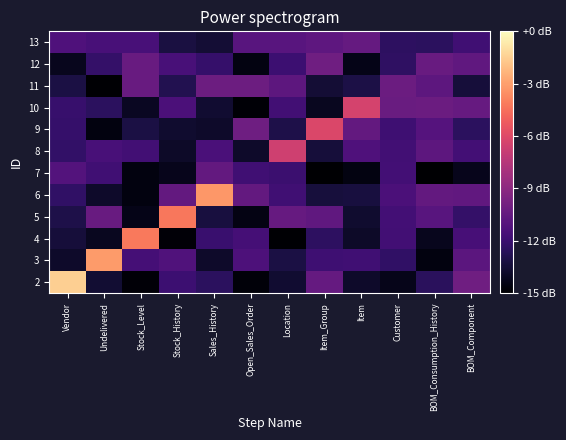

Which has a higher value, BOM_Component or Stock_Level?

BOM_Component